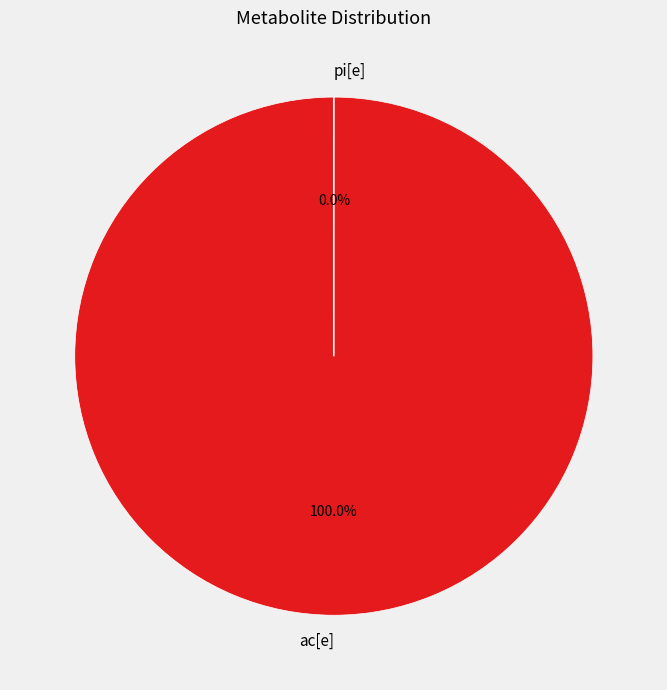

Rank the categories by value from highest to lowest.

ac[e], pi[e]